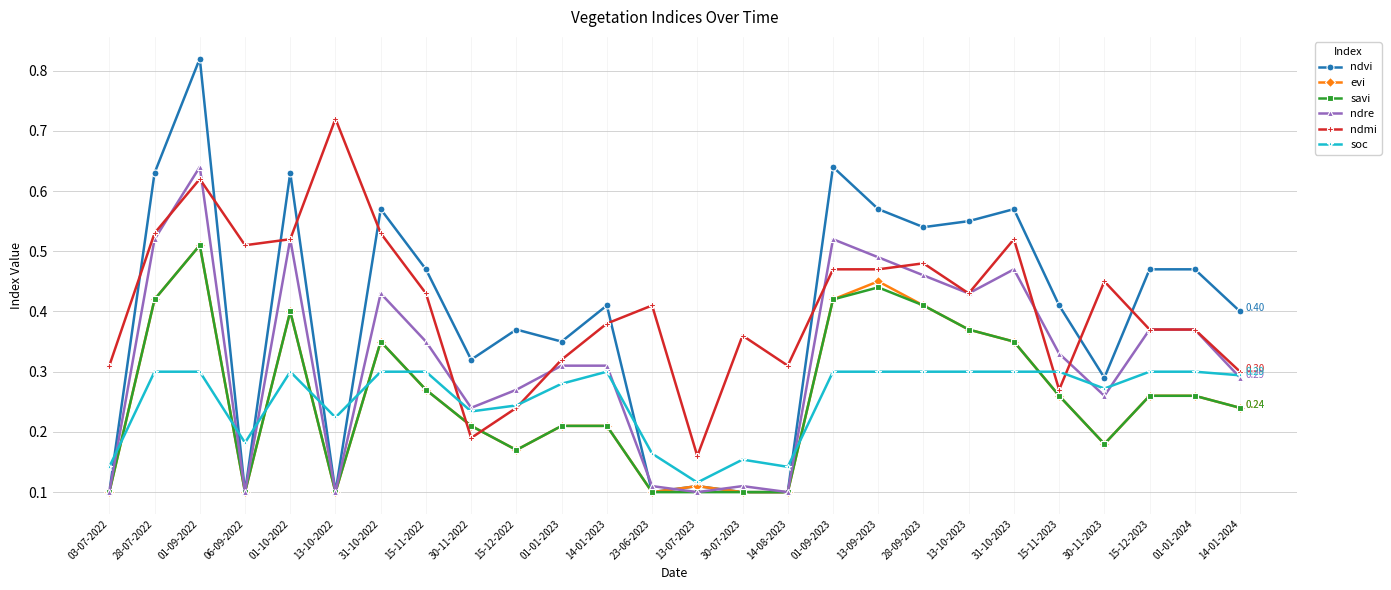

After their last crossing, which series has the higher values: ndvi or ndmi?

ndvi